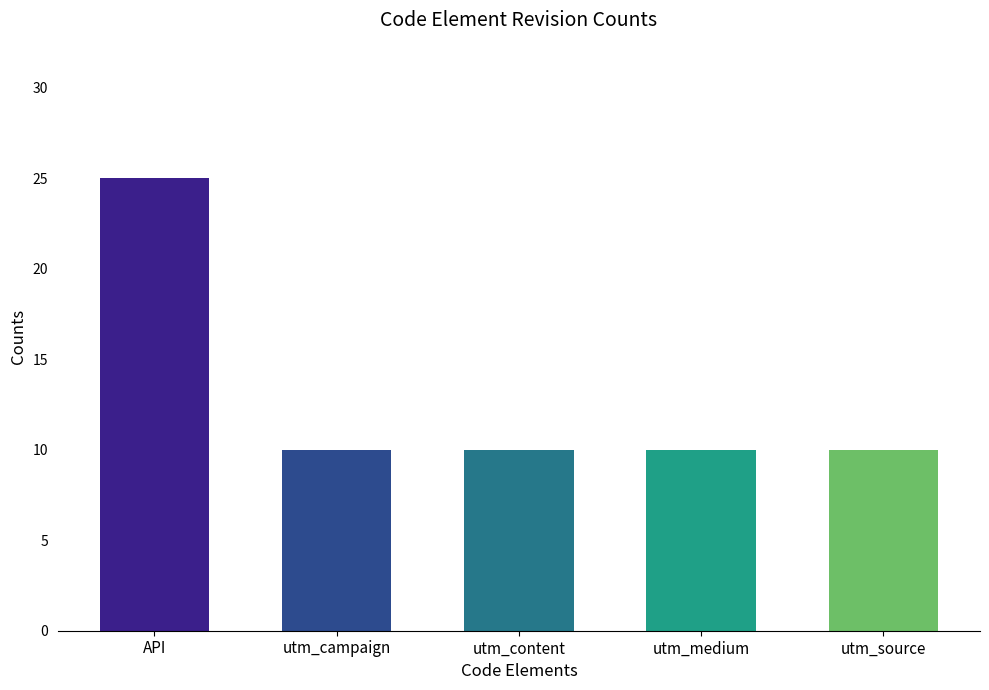

What is the value of the 5th bar from the left?

10